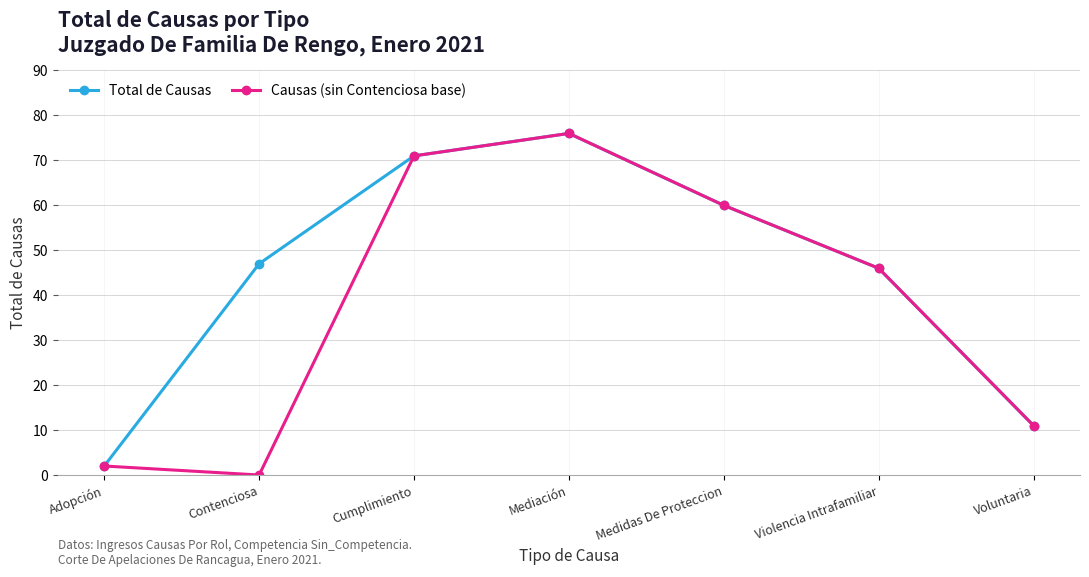

How many categories are shown in the chart?

7